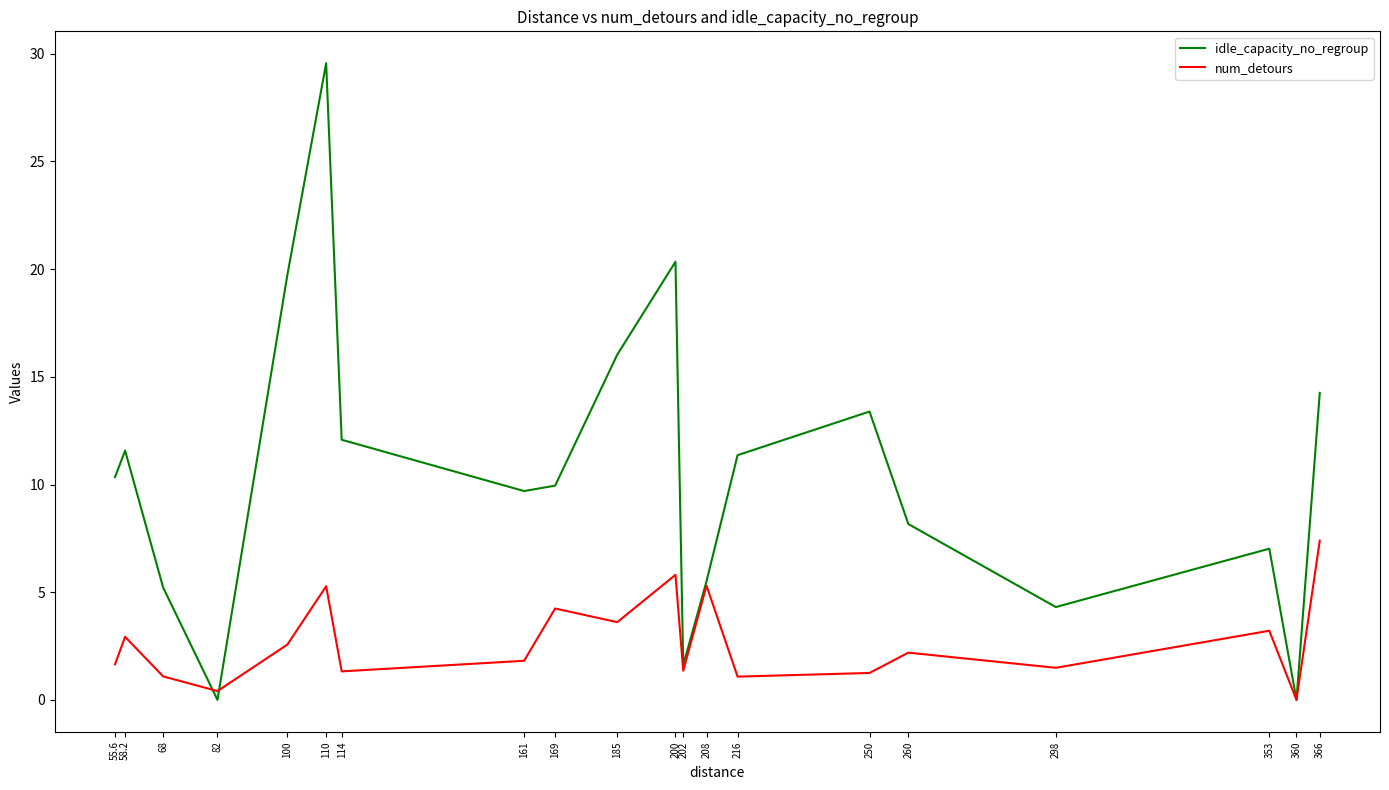

Where does the num_detours series first go above 2?

58.2